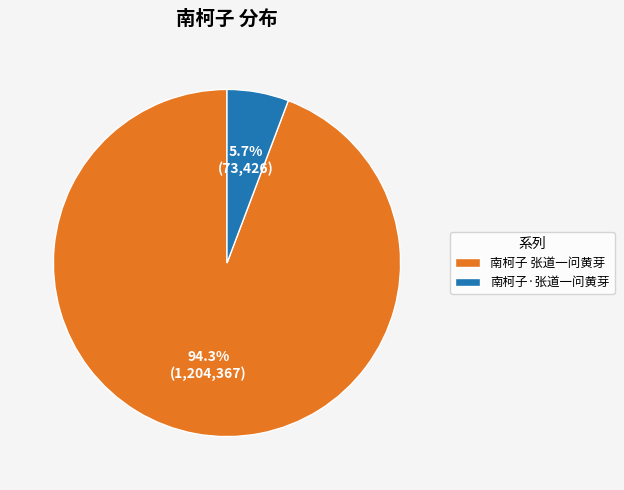

Combined, do 南柯子·张道一问黄芽 and 南柯子 张道一问黄芽 account for over 50%?

Yes